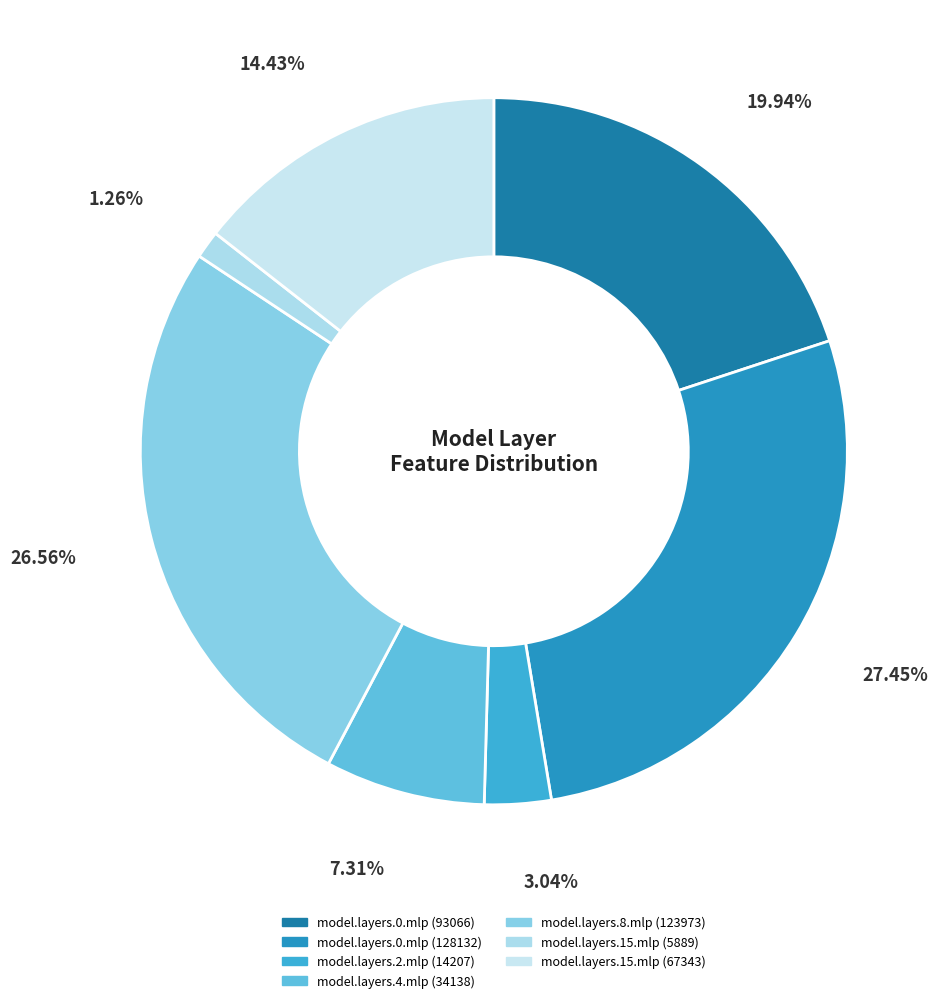

Is model.layers.0.mlp (128132) the majority of the pie?

No